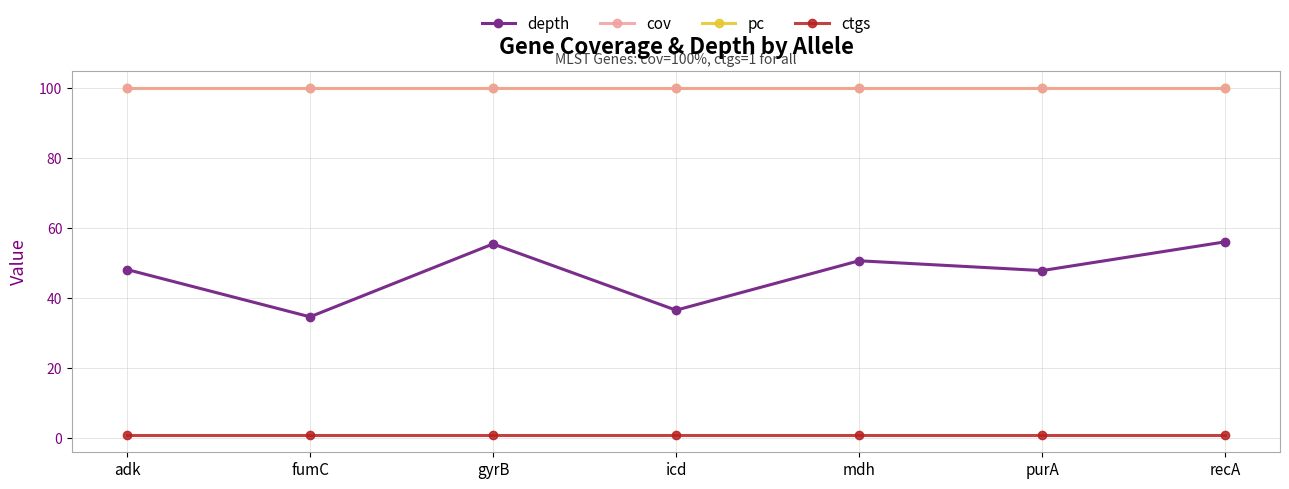

What is the label of the 7th point from the right?

adk